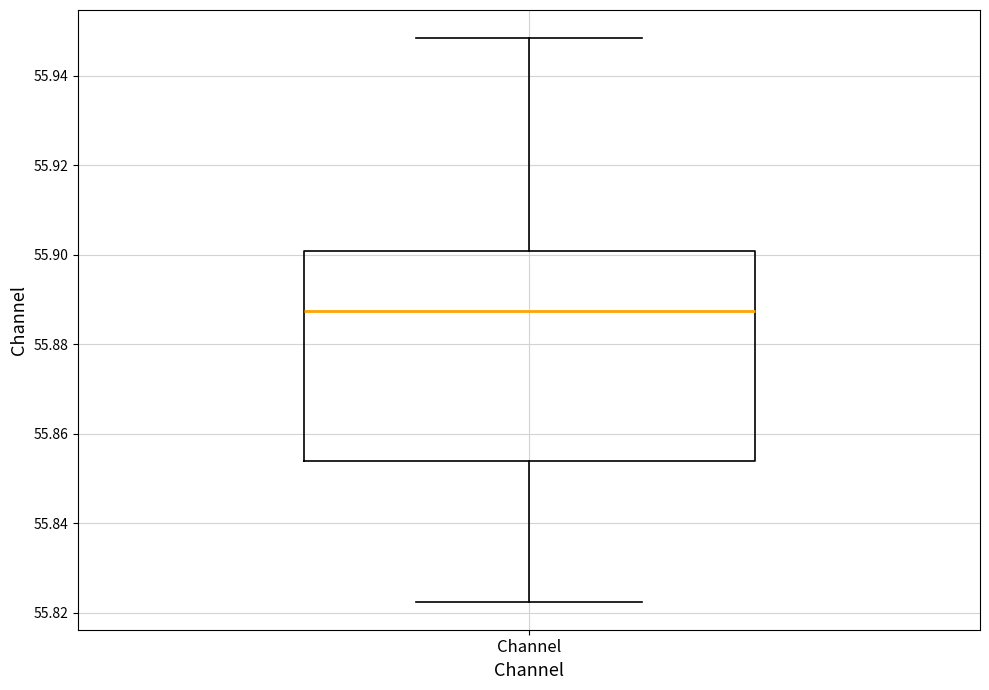

Transcribe this box plot: give where the median line is, the range the box spans, and where the two whiskers end, as read against the y-axis. The values are not printed on the chart, so give them approximately, as read against the axis.

median 55.888, box 55.854 to 55.900, whiskers 55.822 to 55.948